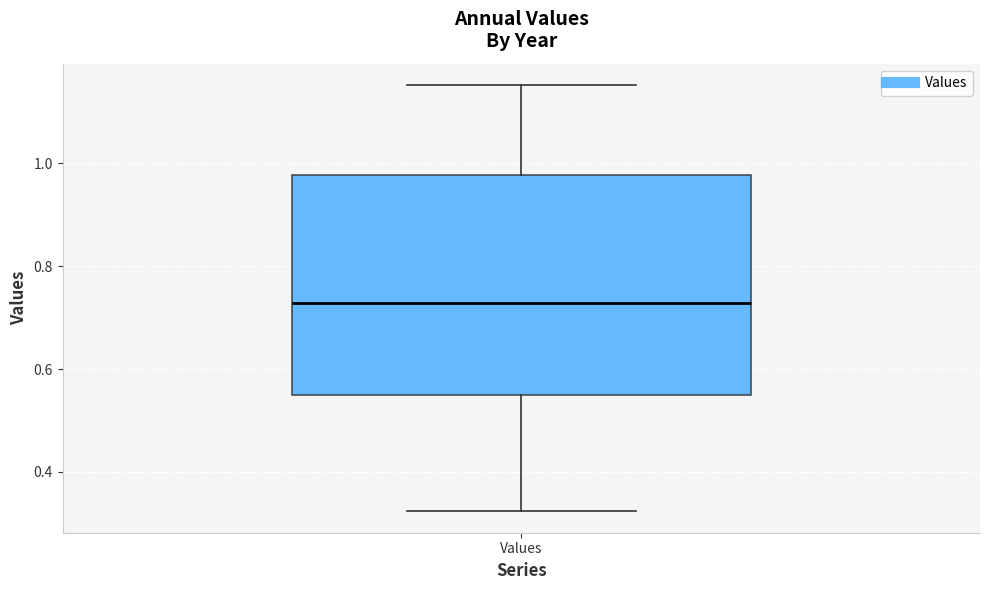

Read this box plot against the y-axis: the position of the median line, the range covered by the box, and the ends of both whiskers. The values are not printed on the chart, so give them approximately, as read against the axis.

median 0.72, box 0.56 to 0.98, whiskers 0.32 to 1.16